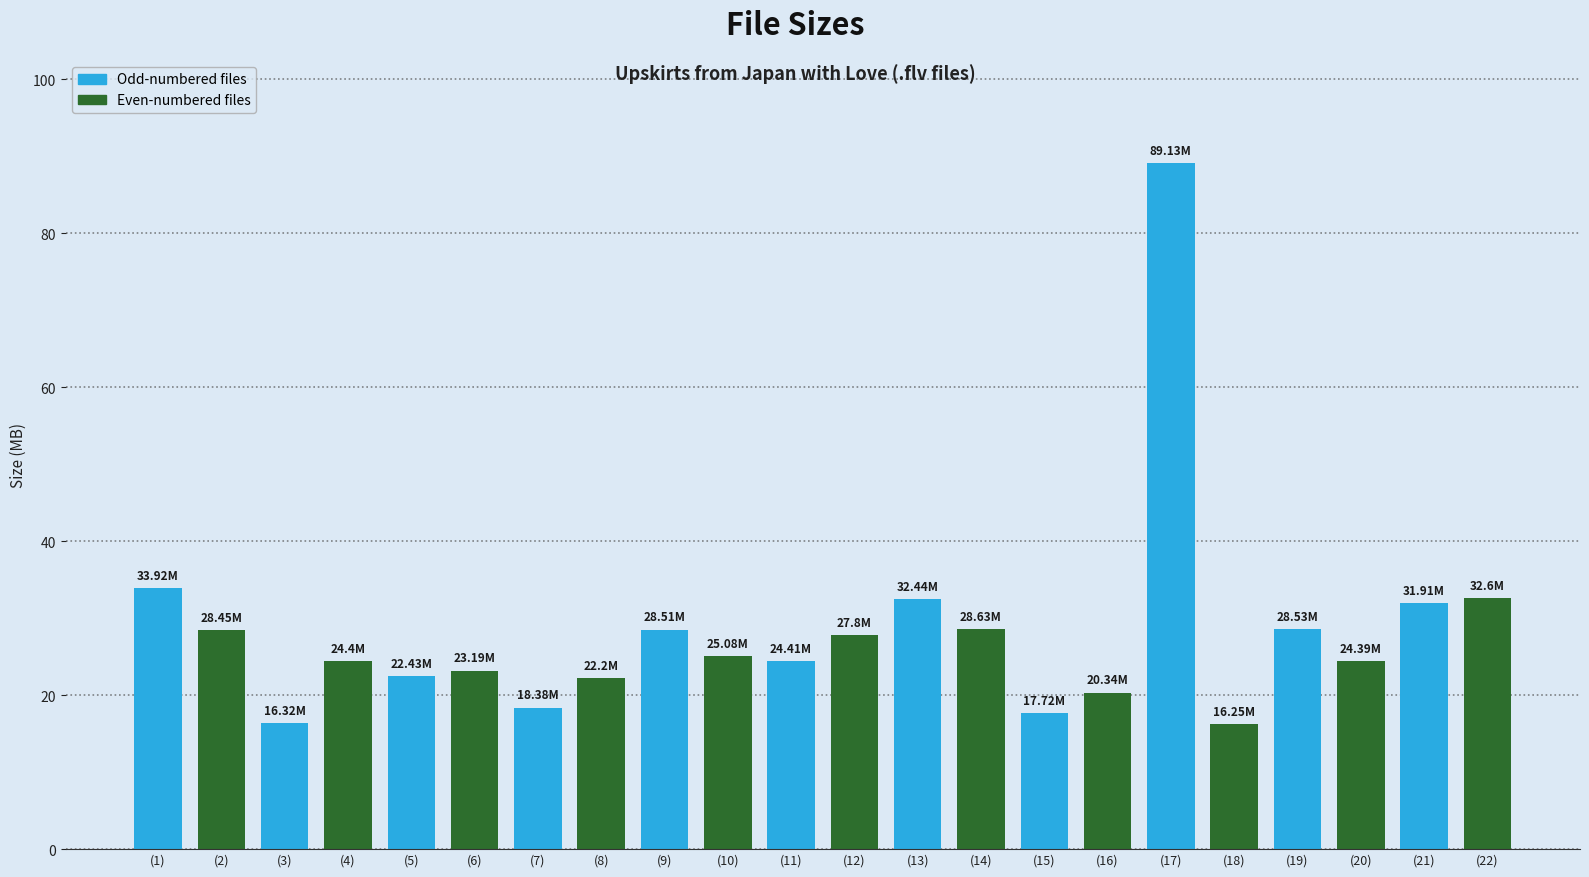

Between (2) and (6), which is larger?

(2)